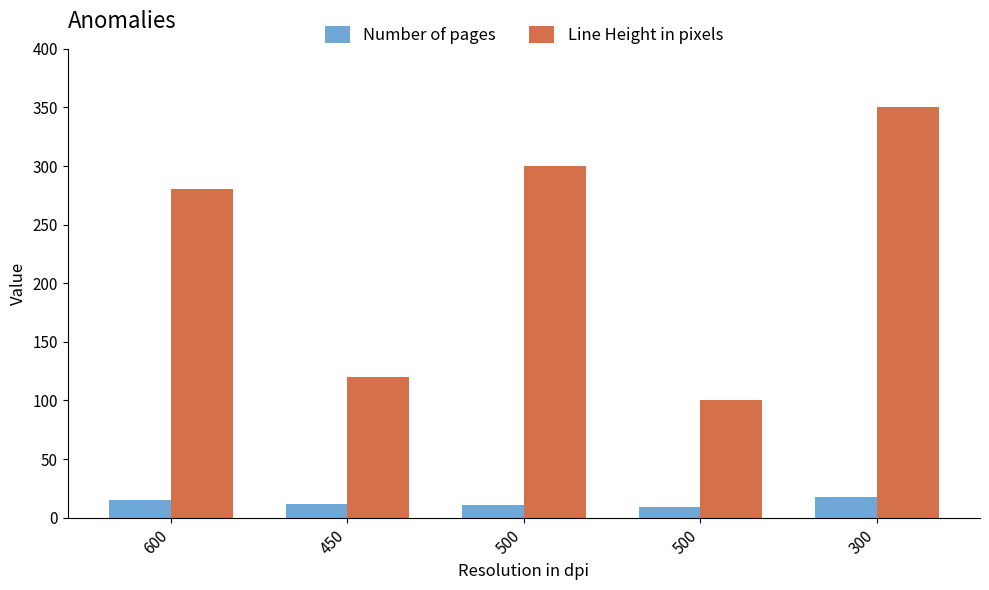

What is the label of the 5th bar from the right?

600